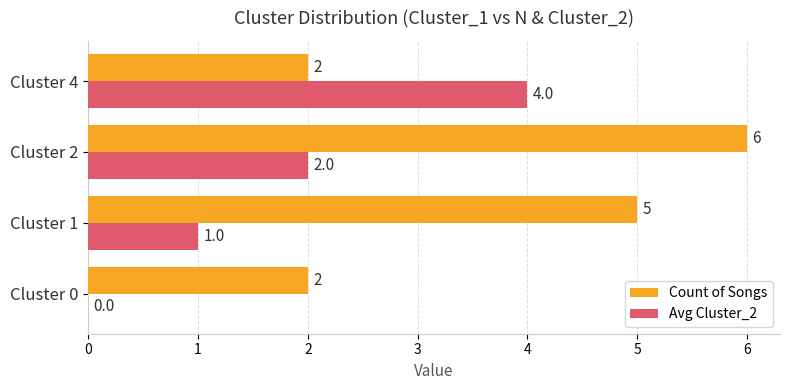

At which label is Count of Songs closest to 4?

Cluster 1